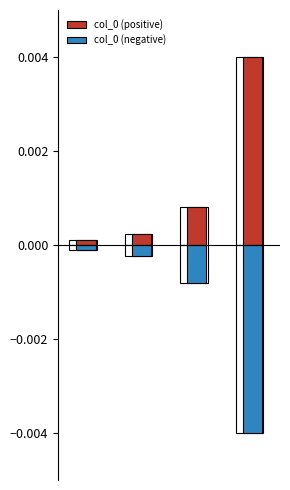

Which series changed the most between 0 and 3?

col_0 (positive)